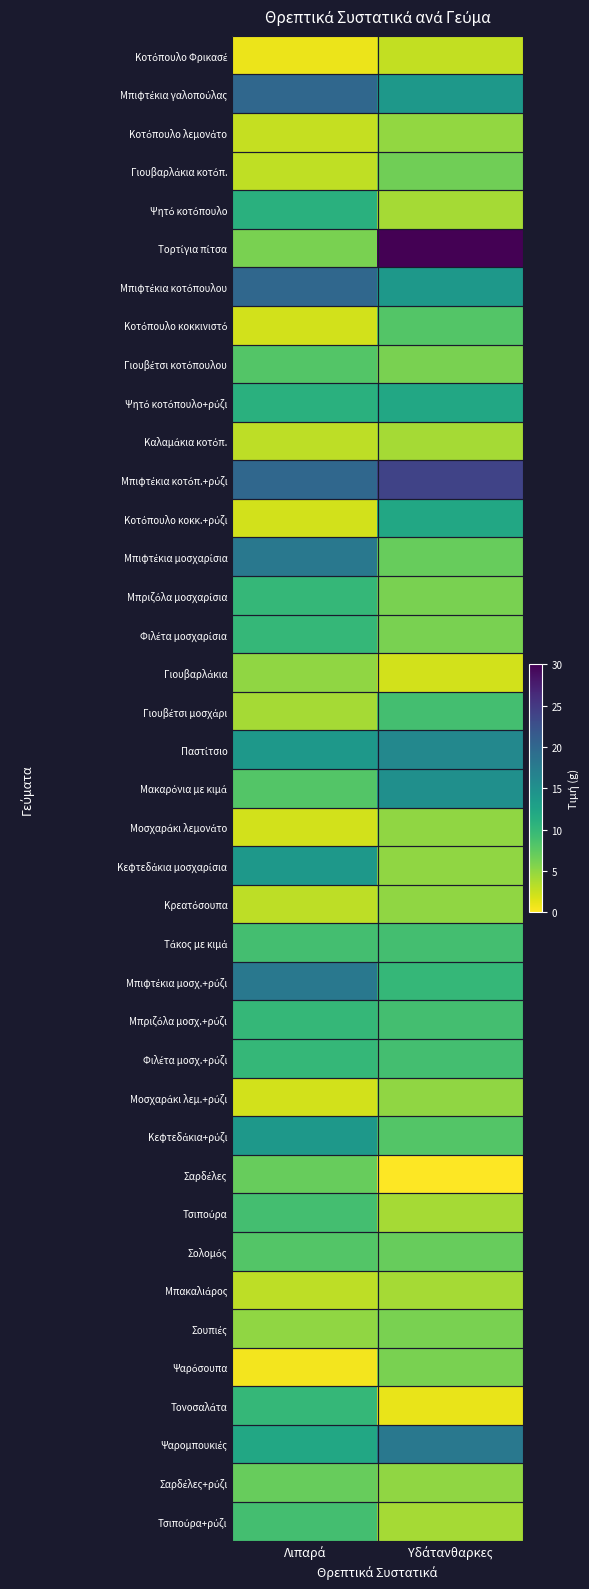

At how many categories does at least one series exceed 27?

1